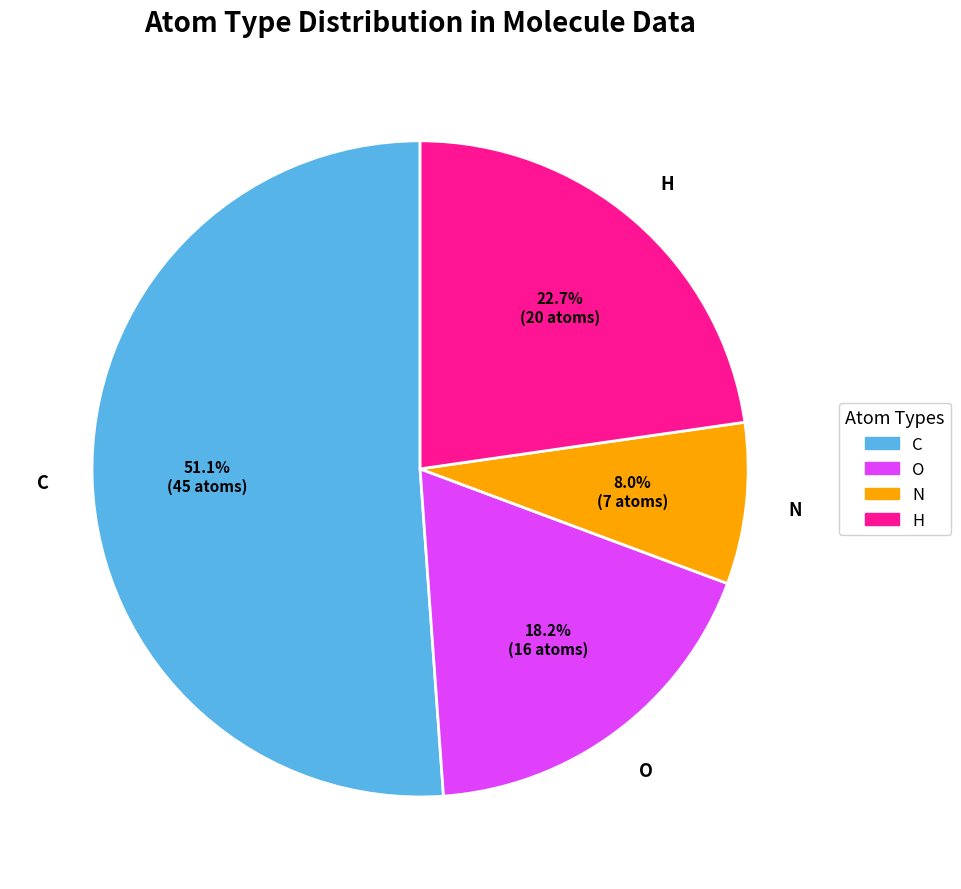

Does any single category account for the majority?

Yes